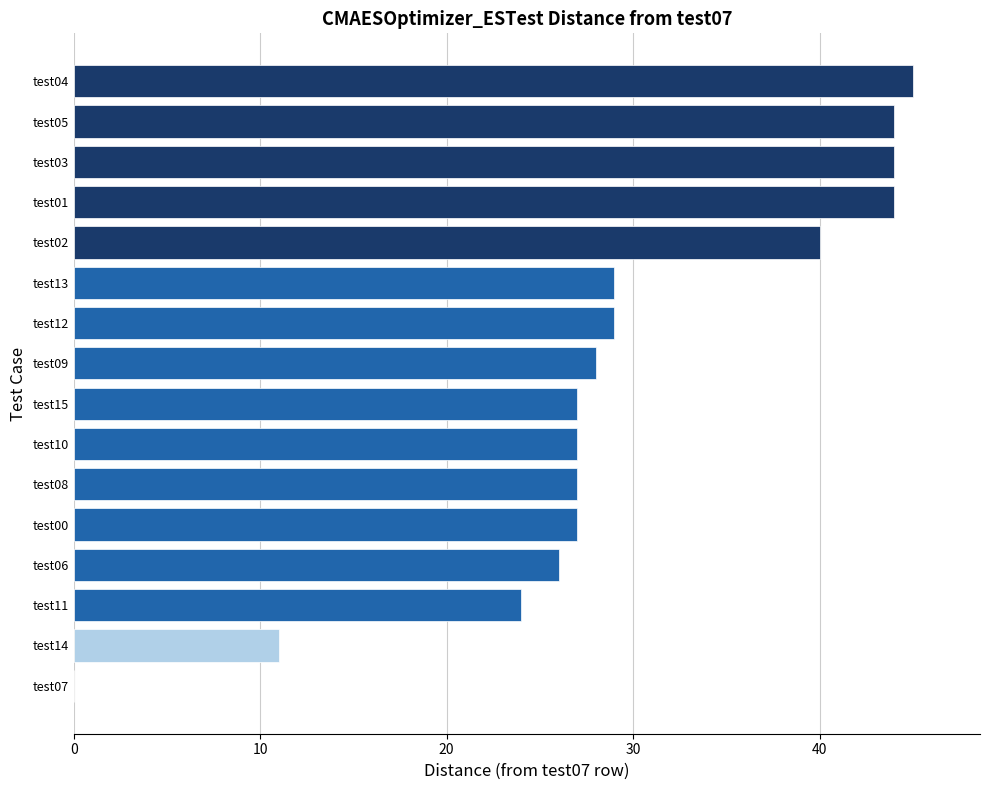

What is the greatest value displayed?

45